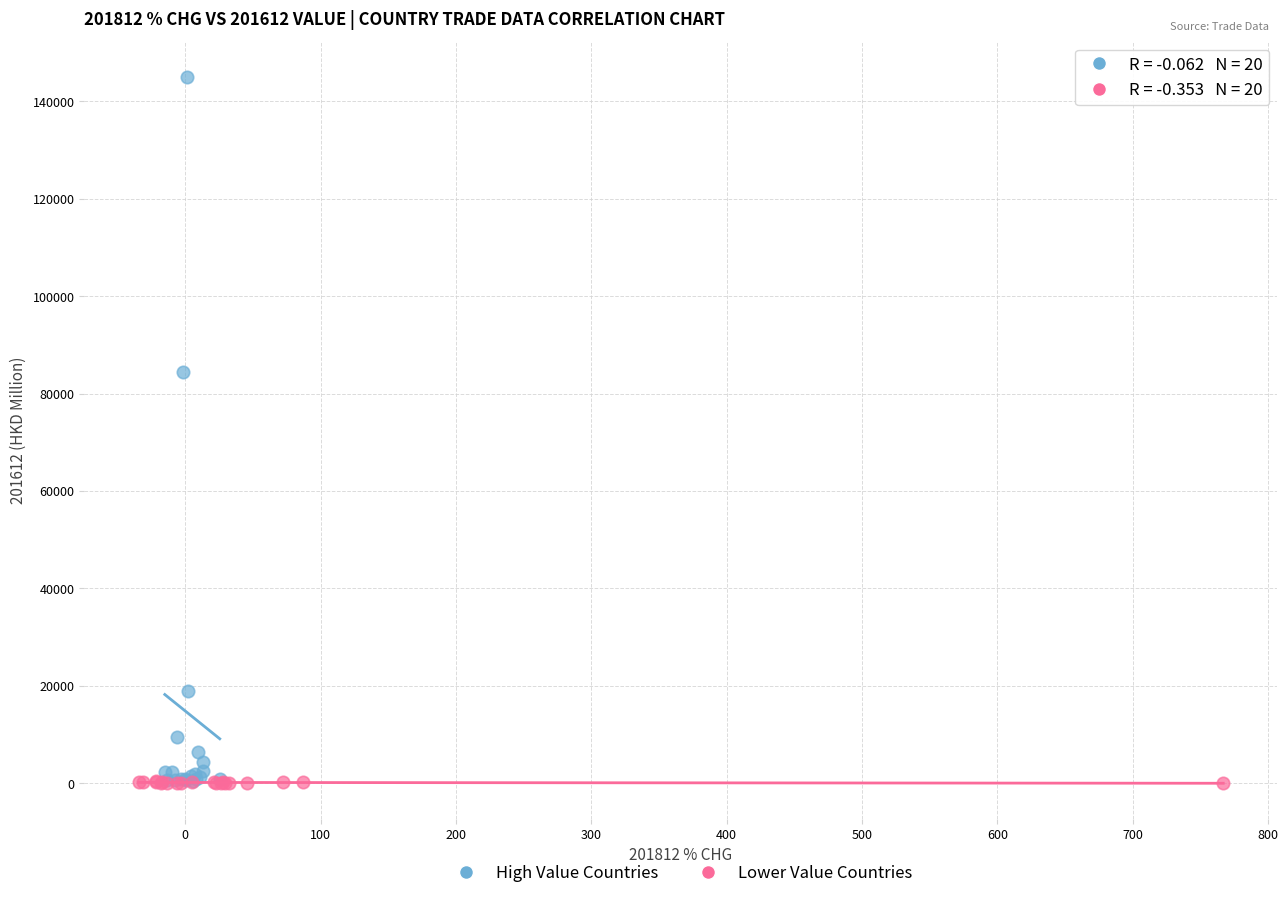

Which series contains the highest Y value?

High Value Countries